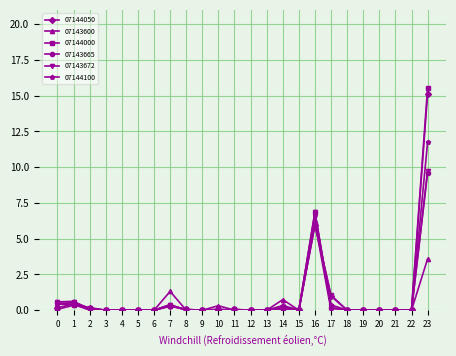

Which category has the highest value in the 07143672 series?

23